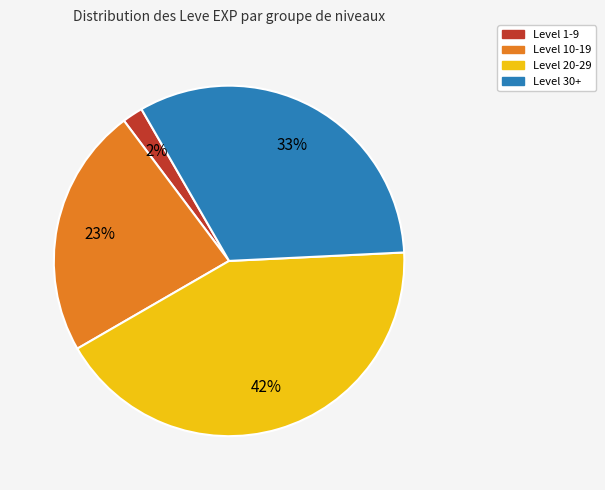

Is there any slice that represents more than half of the pie?

No